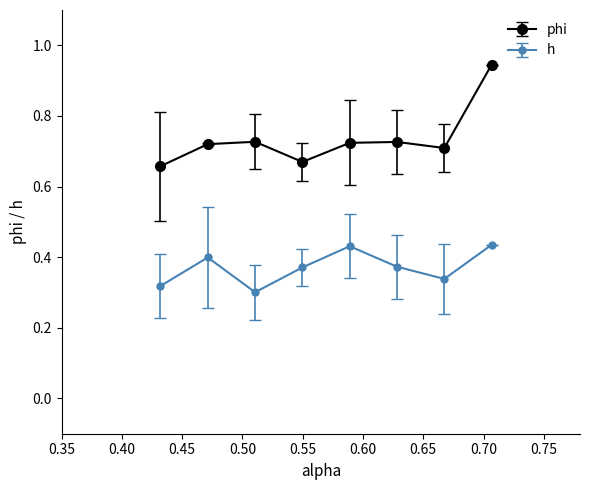

Which series has the widest spread of values?

phi